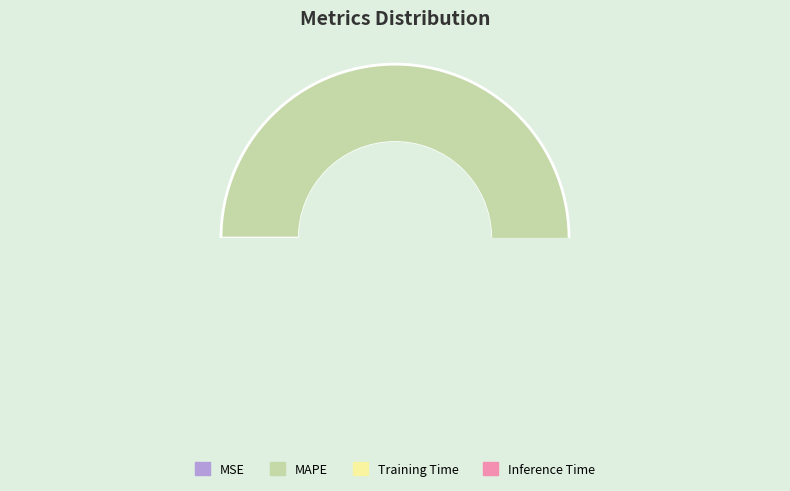

What is the smallest slice in the pie chart?

MSE